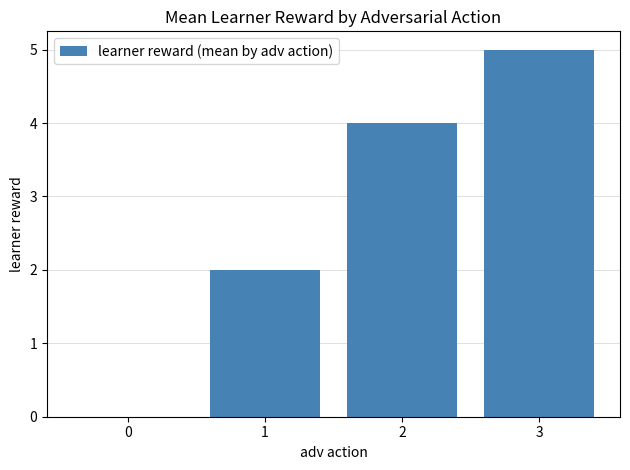

What is the change in value from 0 to 1?

+2